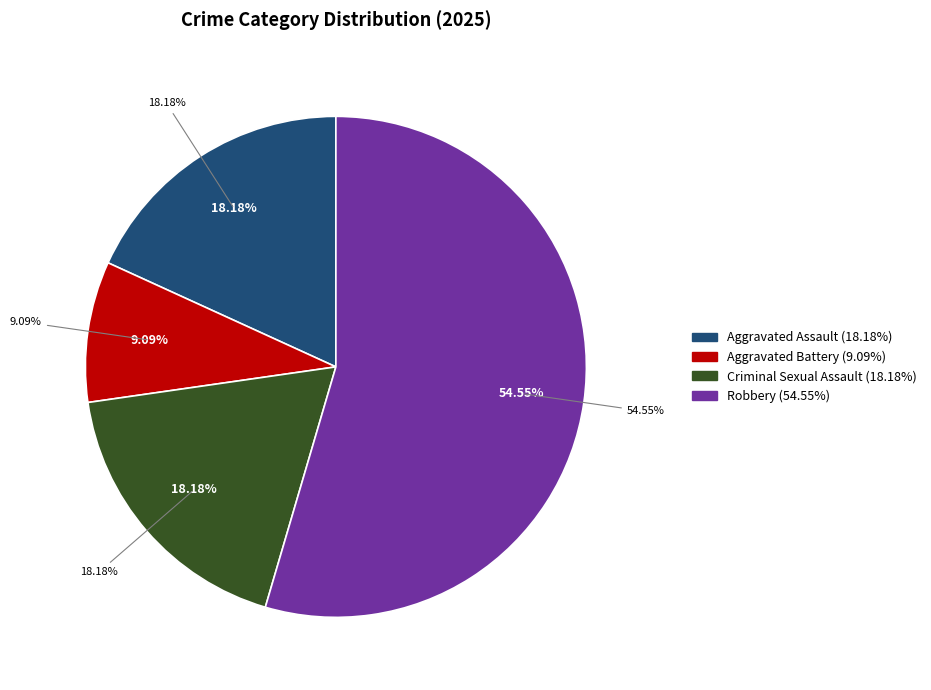

How many segments does this pie chart have?

4